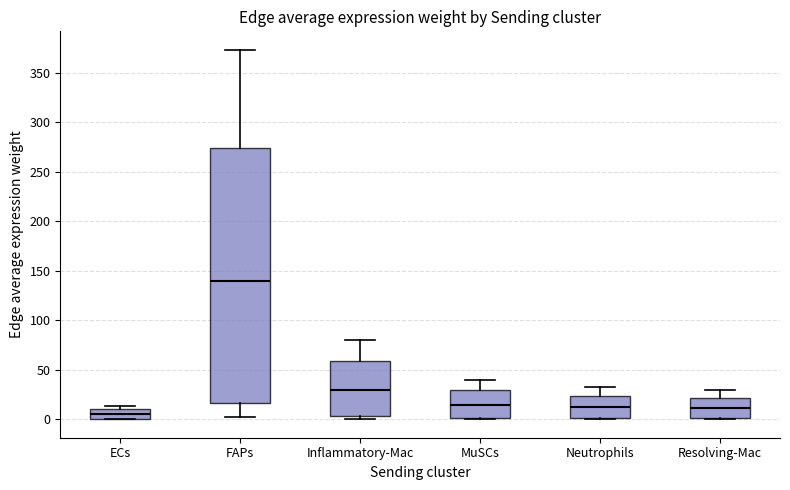

Where does the upper whisker of the box for MuSCs end on the y-axis? The values are not printed on the chart, so give them approximately, as read against the axis.

40